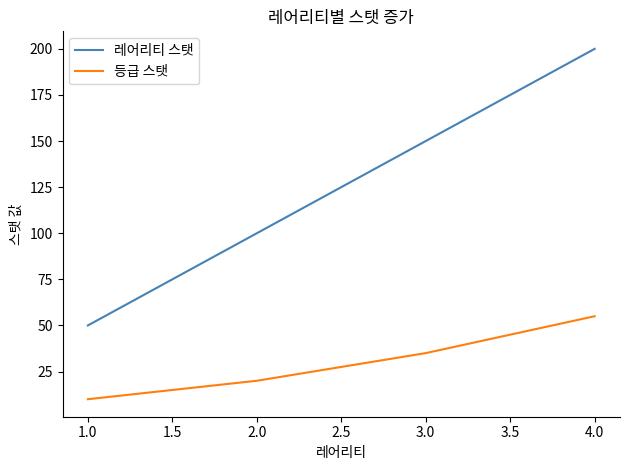

Count the number of data series in this chart.

2